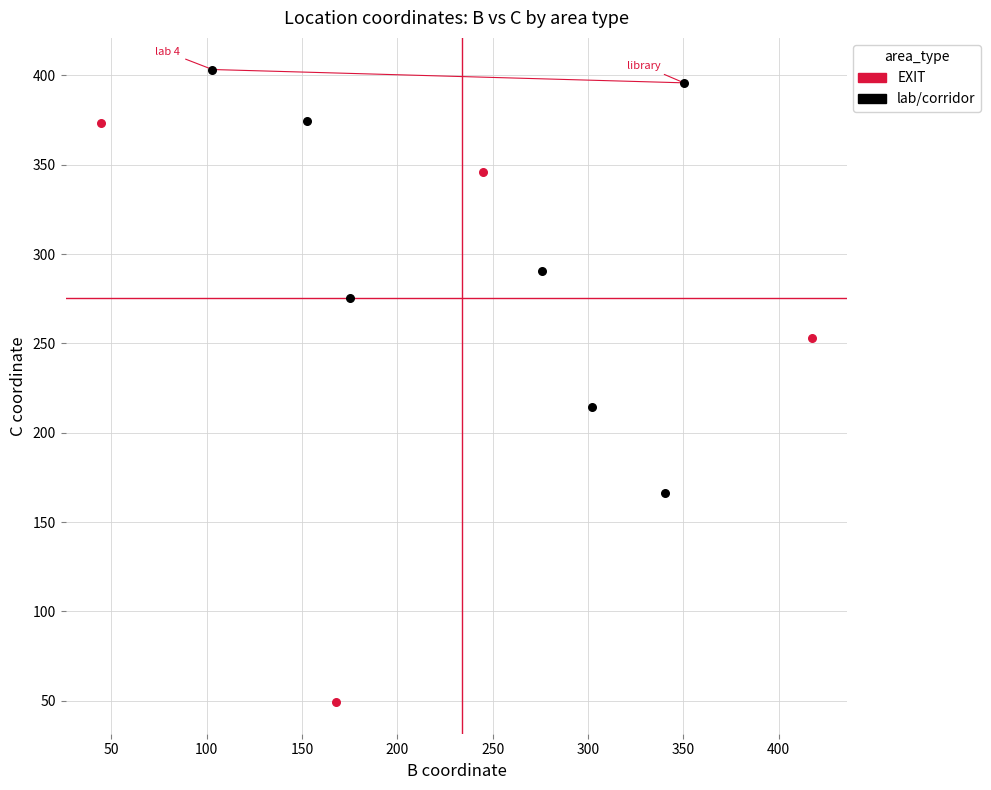

Which series reaches the minimum Y coordinate?

EXIT